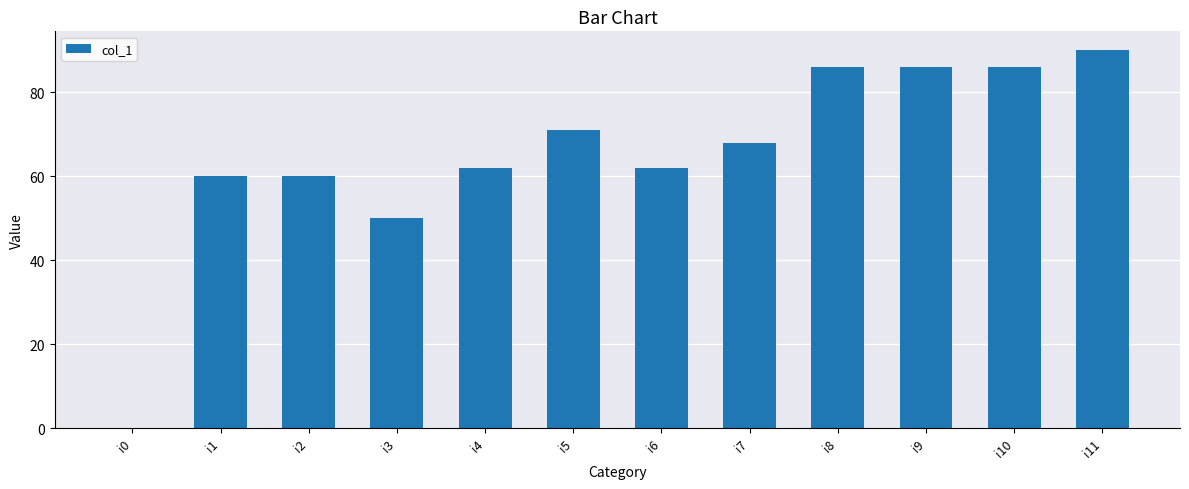

Are the bars horizontal?

No